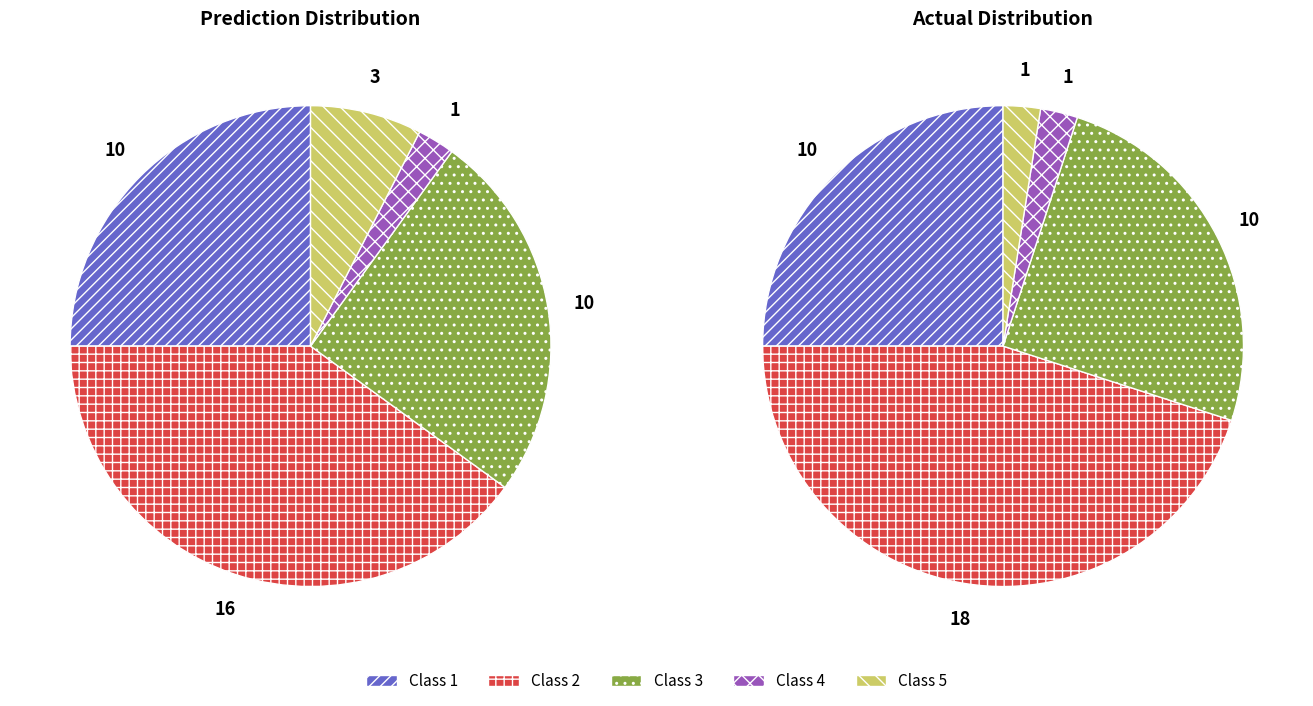

Between 3 and 1, which is larger?

3